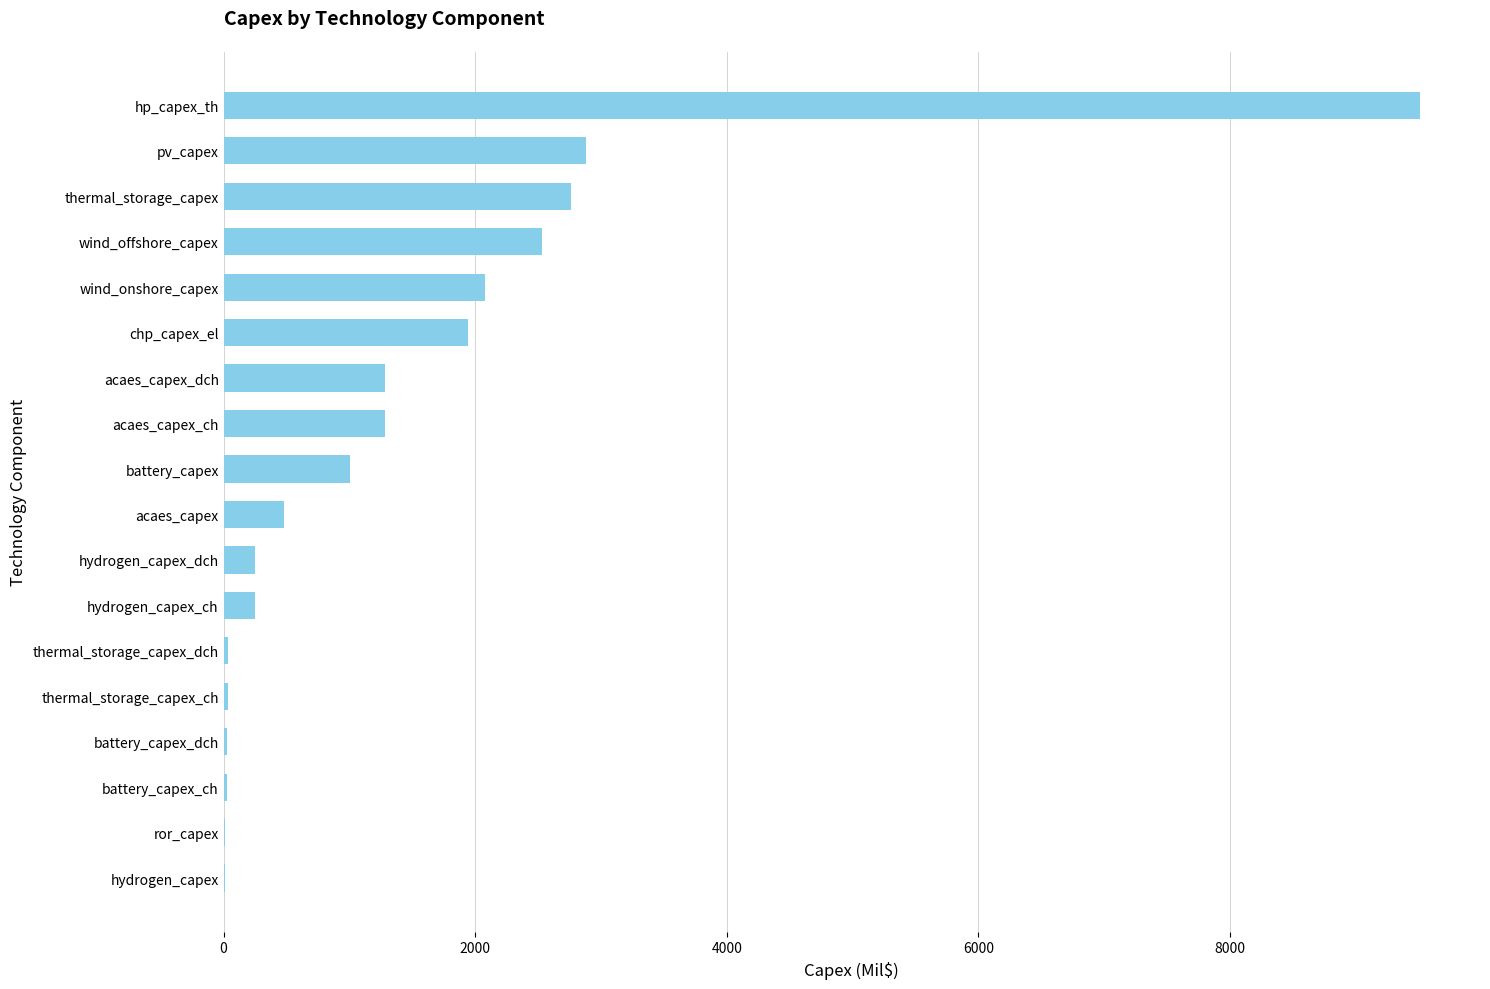

What is the sum of all values?

26429.2